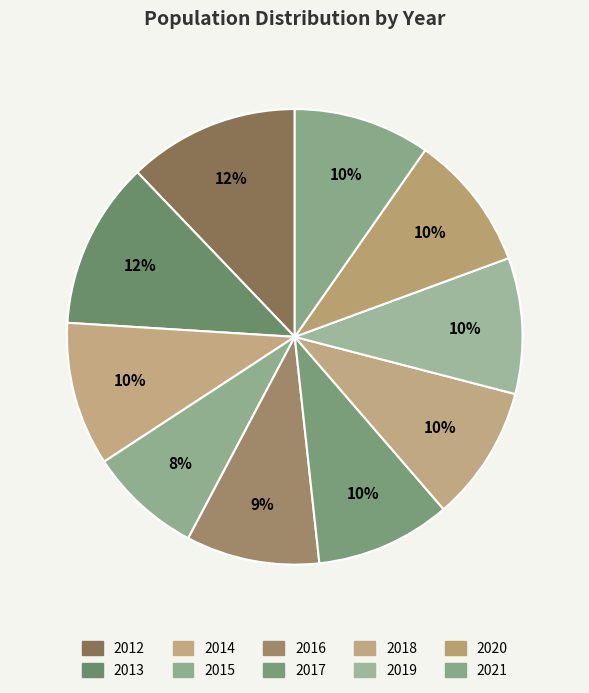

How many segments does this pie chart have?

10